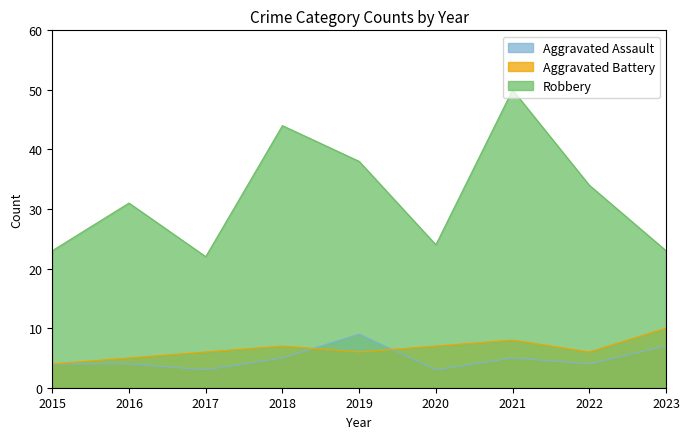

Rank the series by their maximum value, from lowest to highest.

Aggravated Assault, Aggravated Battery, Robbery